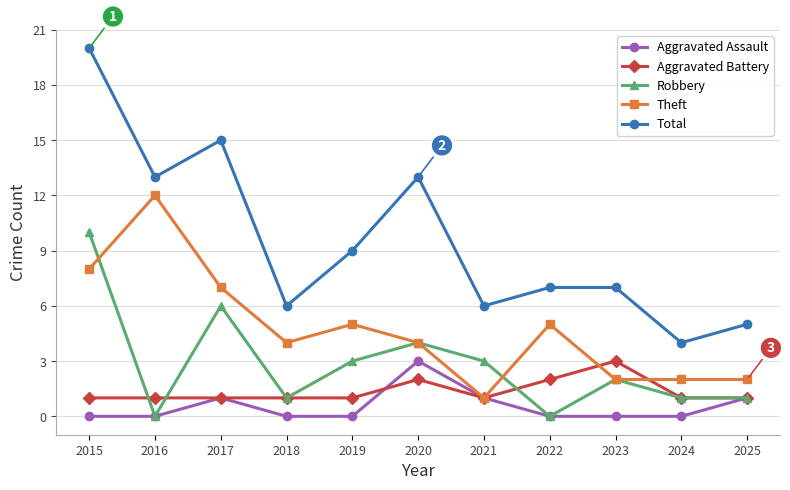

True or false: Aggravated Assault and Total intersect in this chart.

False